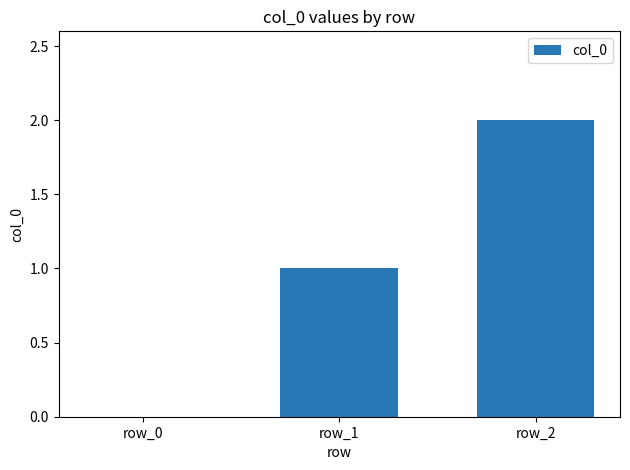

Approximately how many times larger is the value at row_2 compared to row_1?

2.0